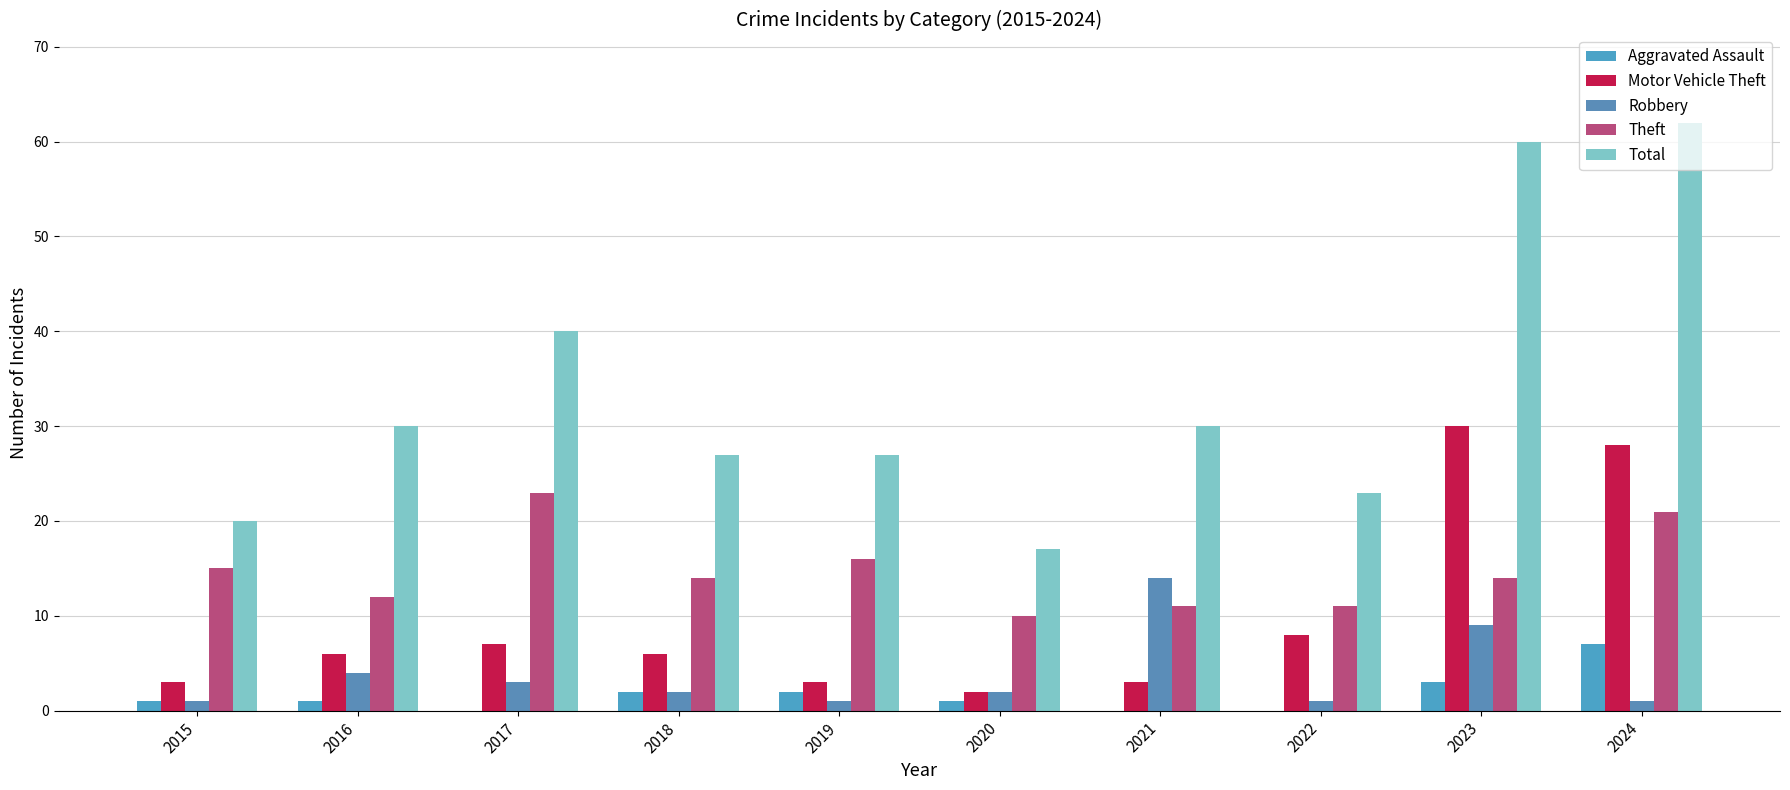

The Total series shows 26 at 2020. True or false?

False